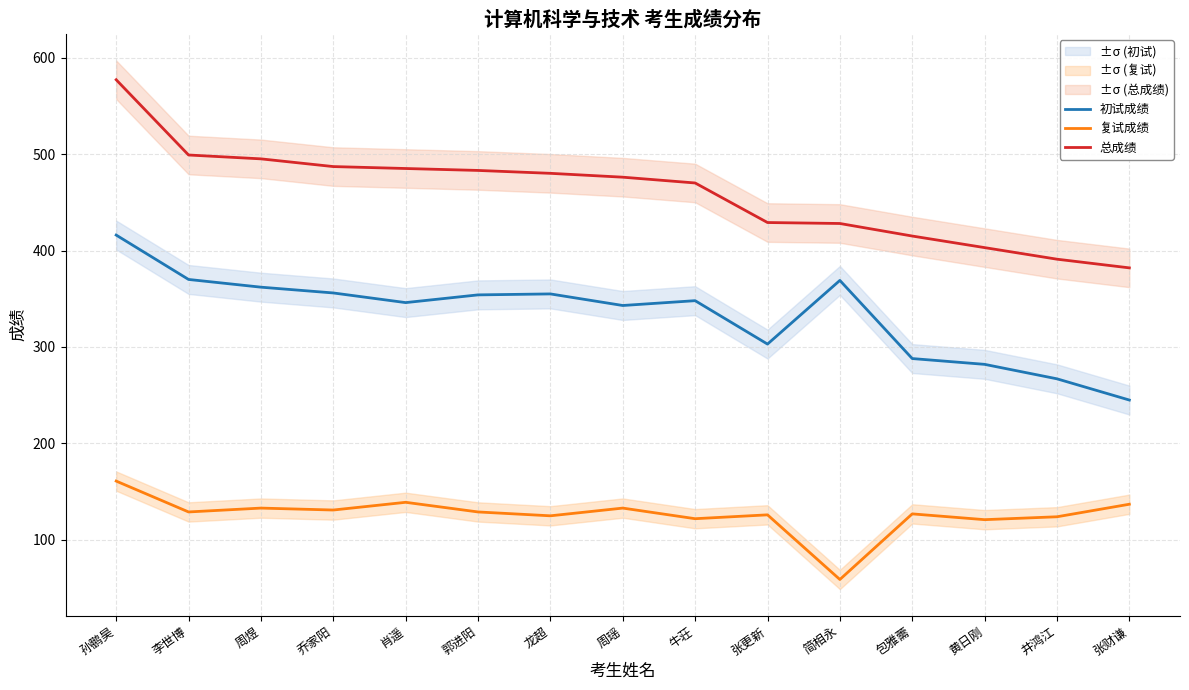

Reading left to right, what are all the values shown in this chart?

初试成绩: 416	370	362	356	346	354	355	343	348	303	369	288	282	267	245
复试成绩: 161	129	133	131	139	129	125	133	122	126	59	127	121	124	137
总成绩: 577	499	495	487	485	483	480	476	470	429	428	415	403	391	382